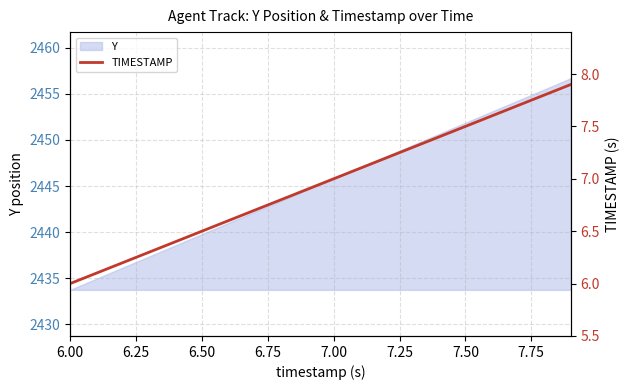

What is the sum of all values?

139.0